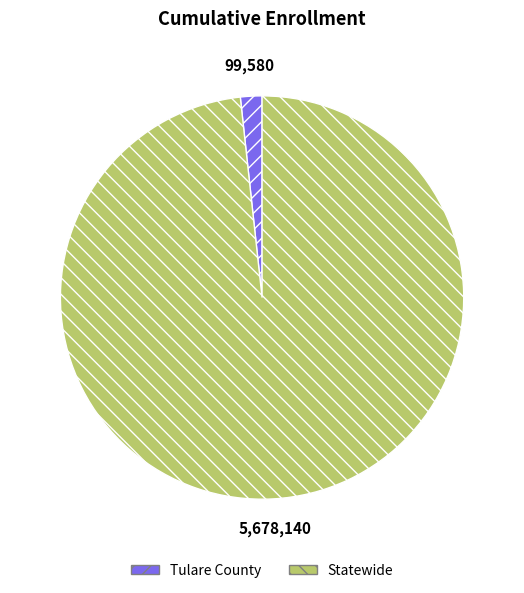

Approximately how many times larger is the value at Statewide compared to Tulare County?

57.0